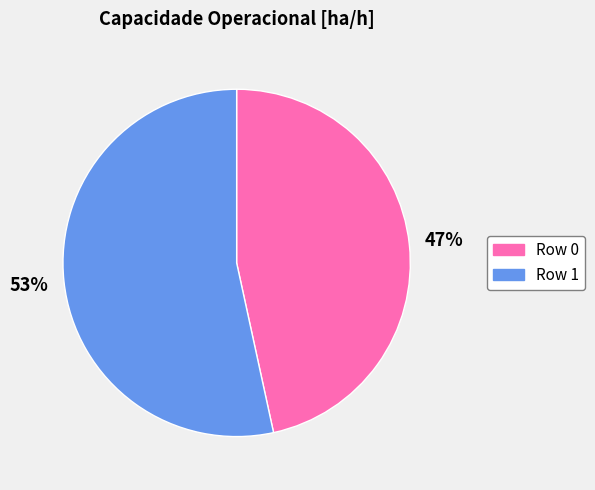

How many slices are in this pie chart?

2